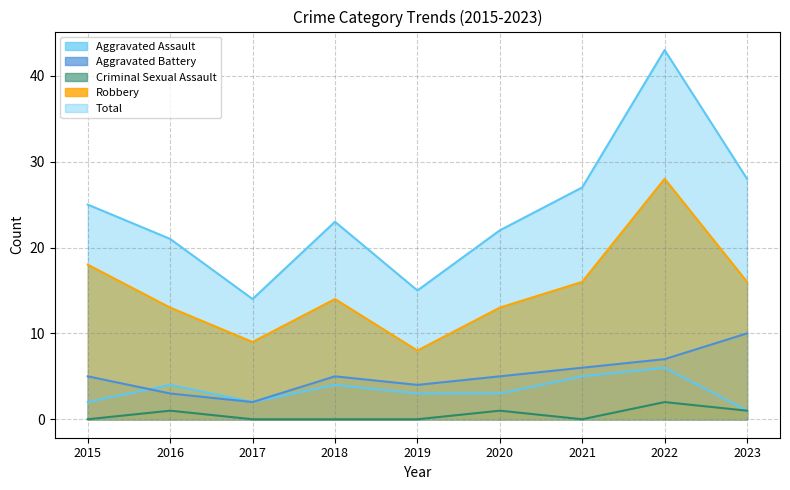

Which category has the lowest value across all series?

2015